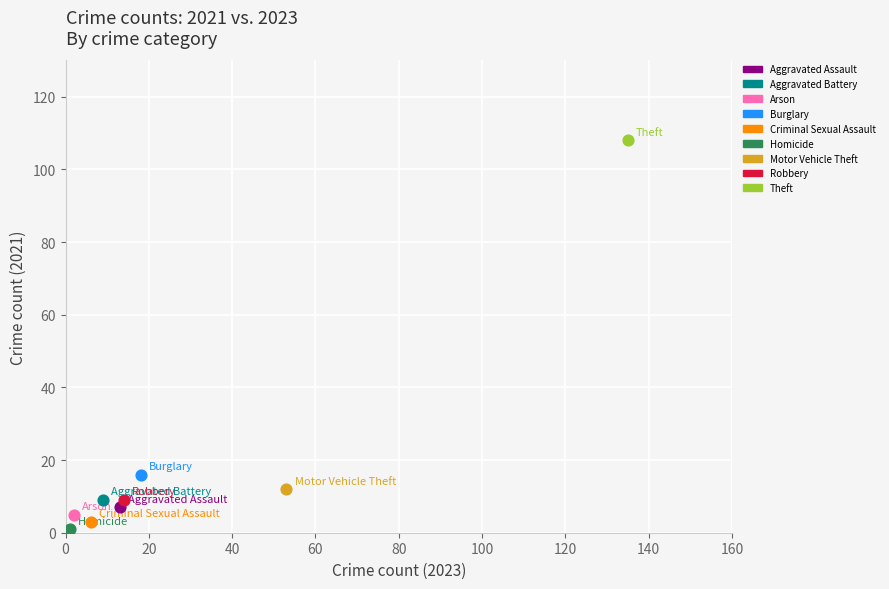

What are all the series names shown in the legend?

Aggravated Assault, Aggravated Battery, Arson, Burglary, Criminal Sexual Assault, Homicide, Motor Vehicle Theft, Robbery, Theft